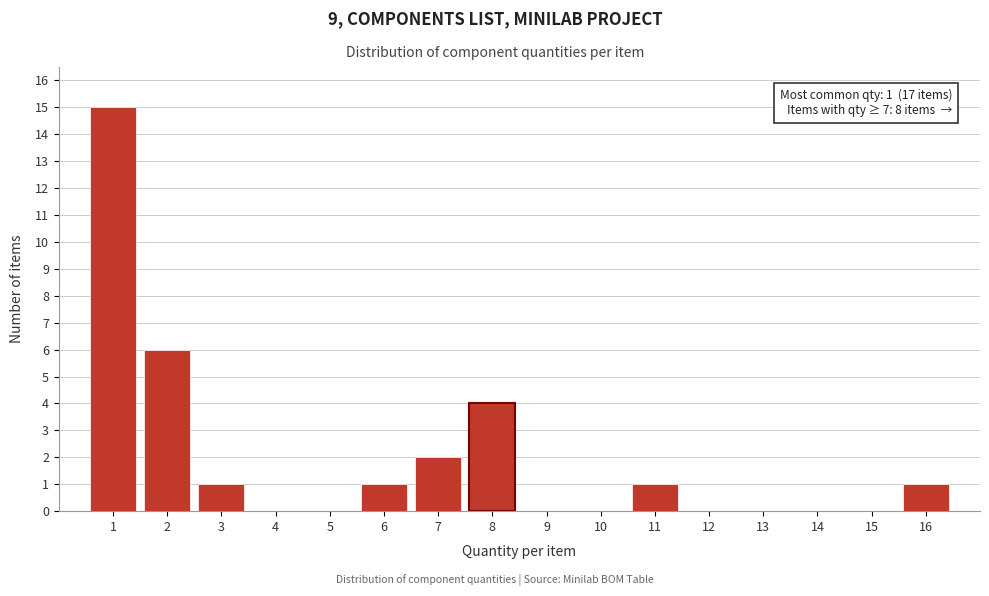

Reading right to left, extract all data points from this chart.

16=1	15=0	14=0	13=0	12=0	11=1	10=0	9=0	8=4	7=2	6=1	5=0	4=0	3=1	2=6	1=15